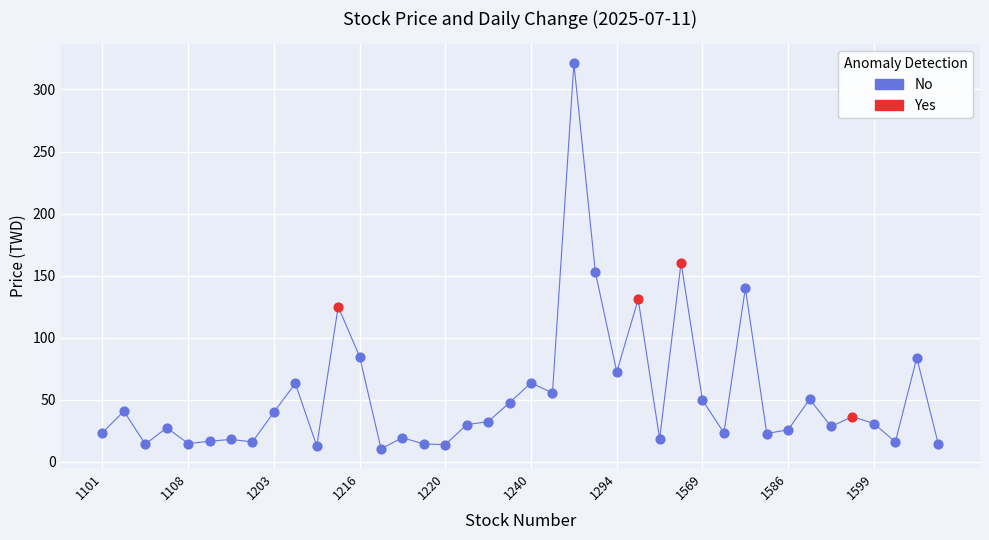

Which series reaches the maximum Y coordinate?

No